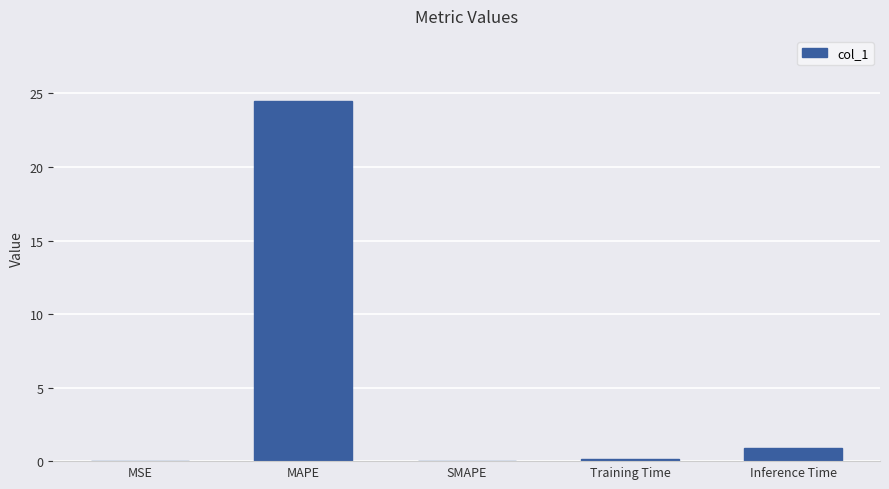

Is it true that the value at MAPE is 40.3?

False